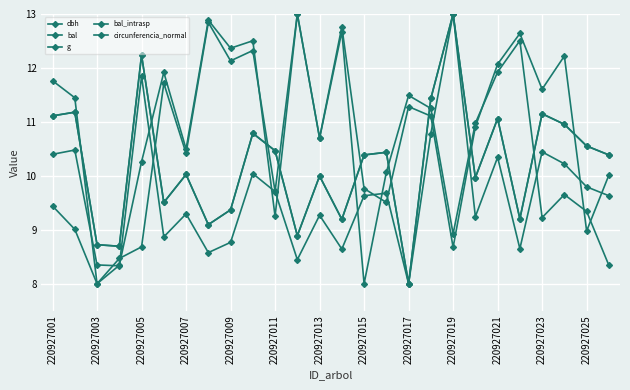

How many data points in bal are above 11?

14